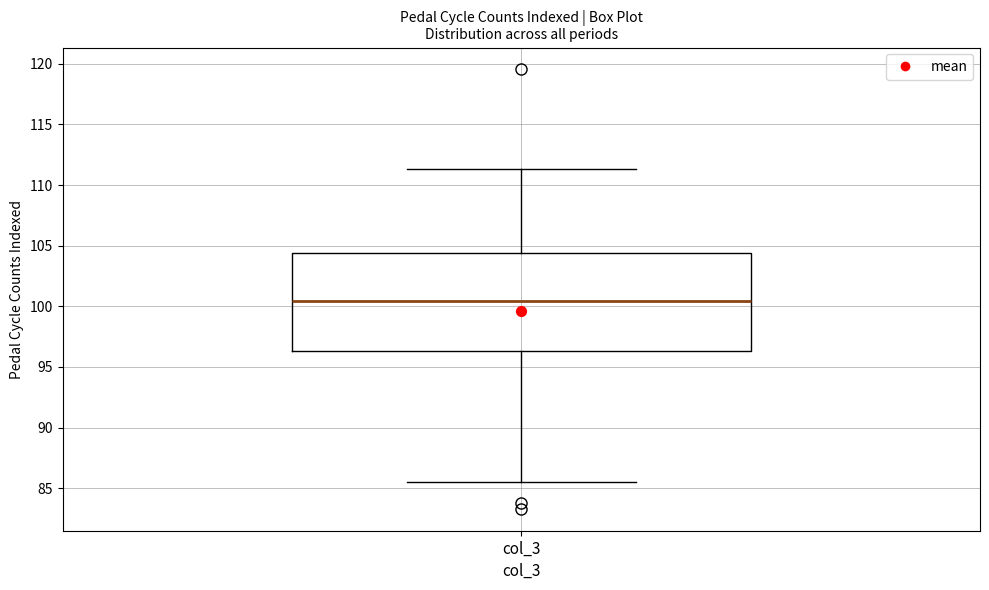

Read this box plot against the y-axis: the position of the median line, the range covered by the box, and the ends of both whiskers. The values are not printed on the chart, so give them approximately, as read against the axis.

median 100.5, box 96.5 to 104.5, whiskers 85.5 to 111.5